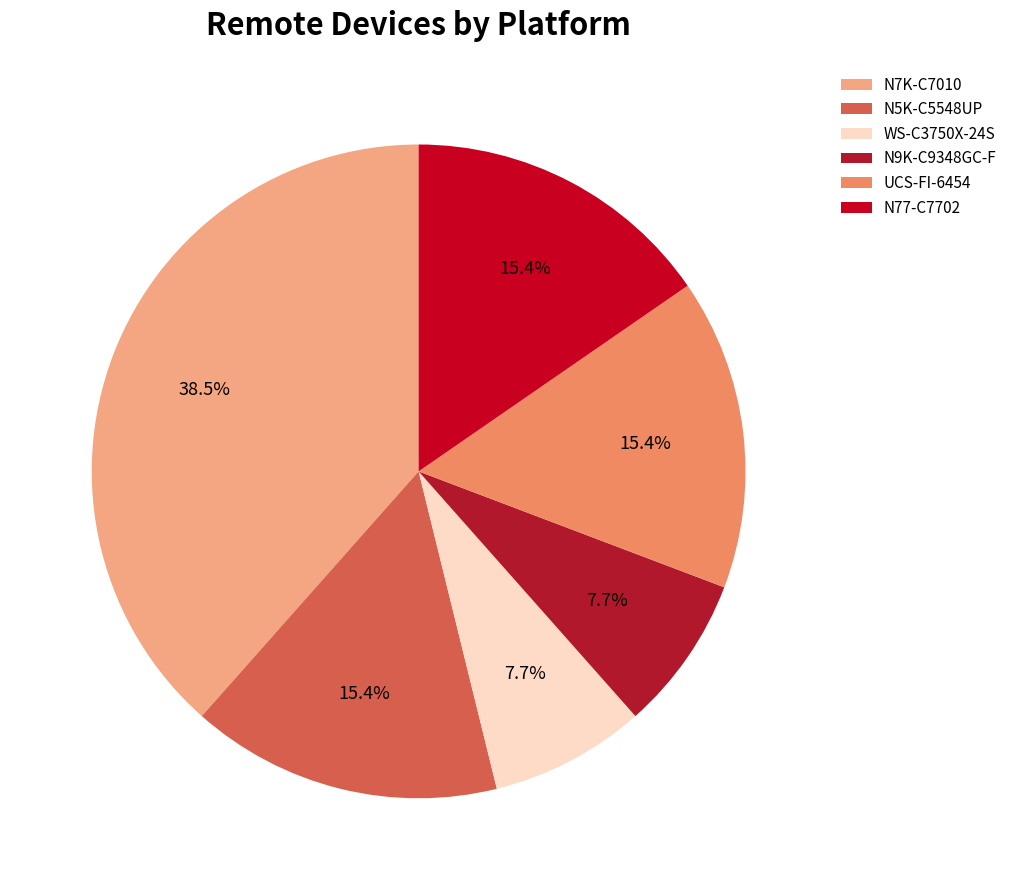

Count the number of slices in the pie.

6